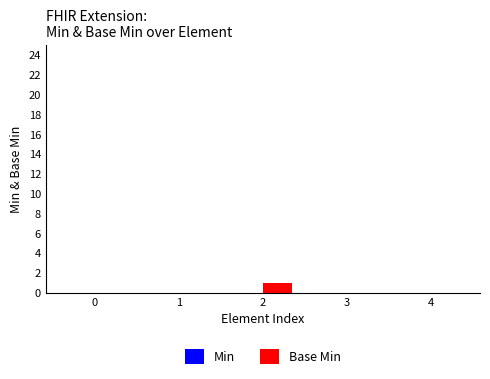

Count the number of data series in this chart.

1